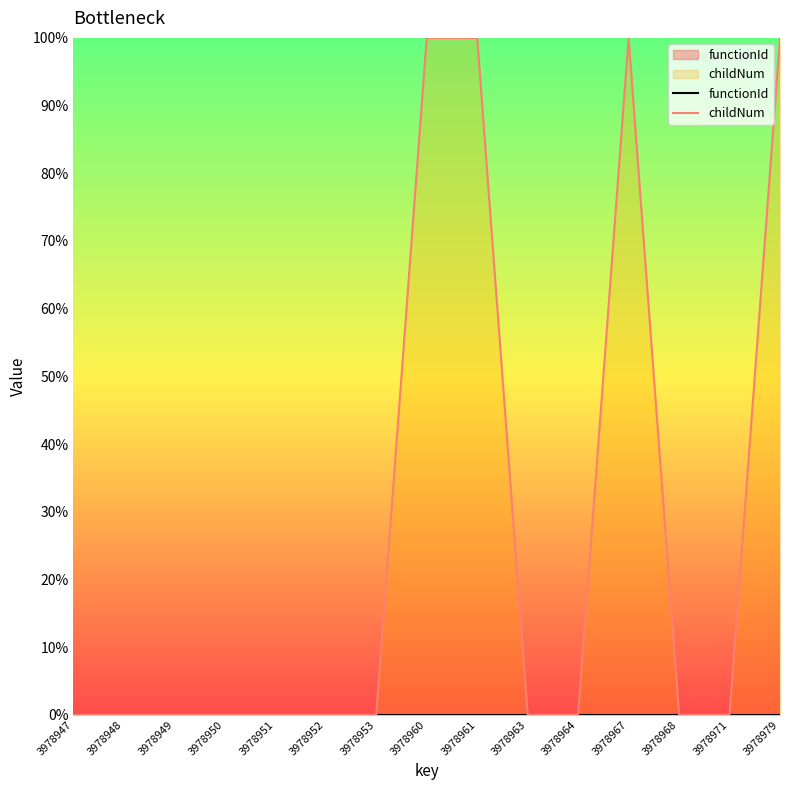

Reading left to right, what are all the values shown in this chart?

functionId: 3978947=0	3978948=0	3978949=0	3978950=0	3978951=0	3978952=0	3978953=0	3978960=0	3978961=0	3978963=0	3978964=0	3978967=0	3978968=0	3978971=0	3978979=0
childNum: 3978947=0	3978948=0	3978949=0	3978950=0	3978951=0	3978952=0	3978953=0	3978960=100	3978961=100	3978963=0	3978964=0	3978967=100	3978968=0	3978971=0	3978979=100